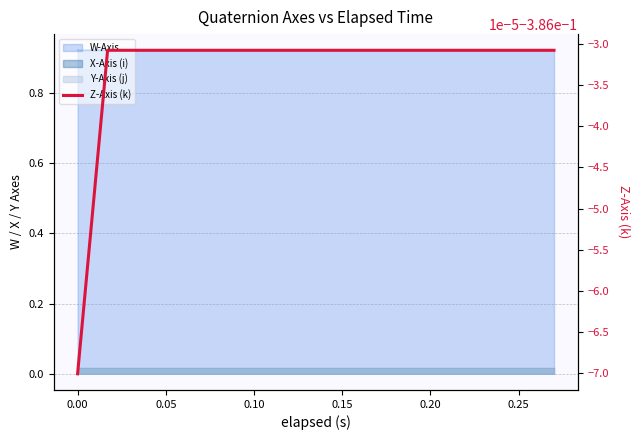

What is the value of the 6th point from the left?

-0.4